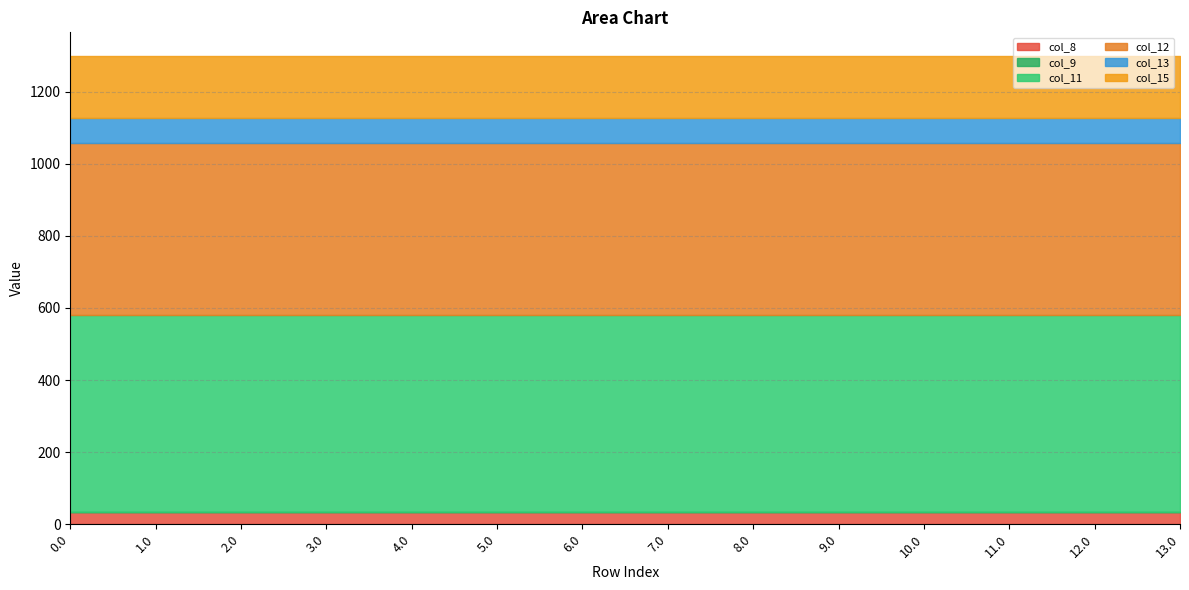

What is the average value of the col_15 series?

172.8